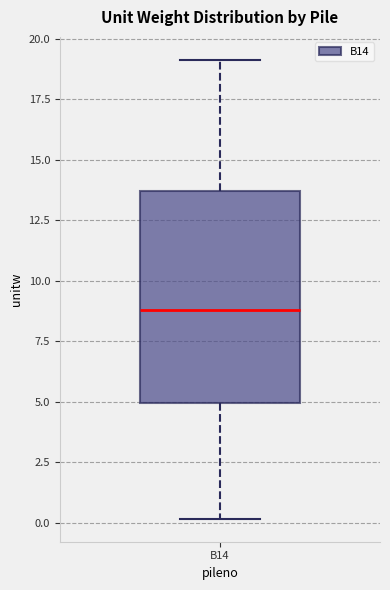

Where is the lower edge of the box for B14 on the y-axis? The values are not printed on the chart, so give them approximately, as read against the axis.

5.0